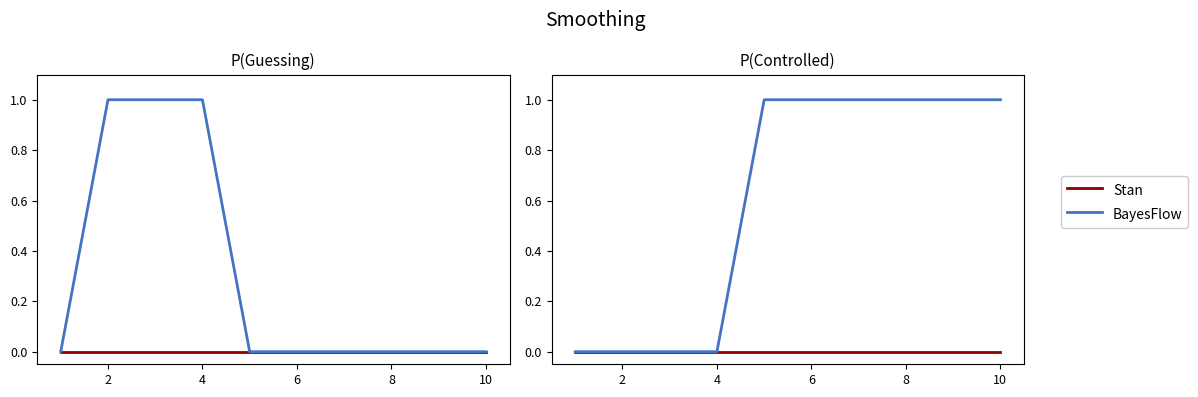

At which label does BayesFlow reach its peak?

8